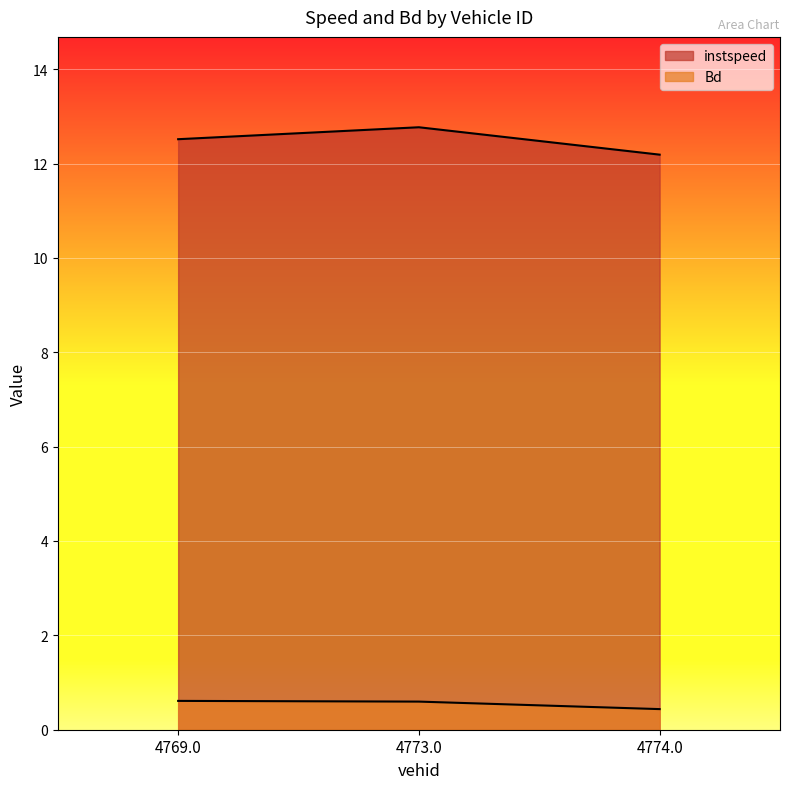

How many lines are shown in the chart?

2